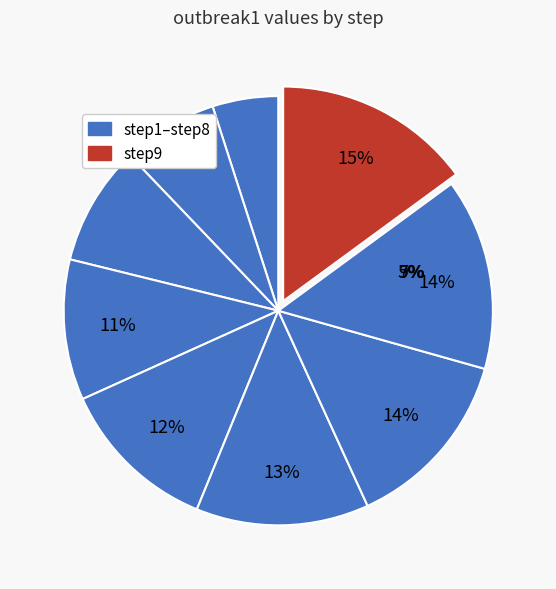

To the nearest percent, what is the difference between the step5 and step8 slice percentages?

2%